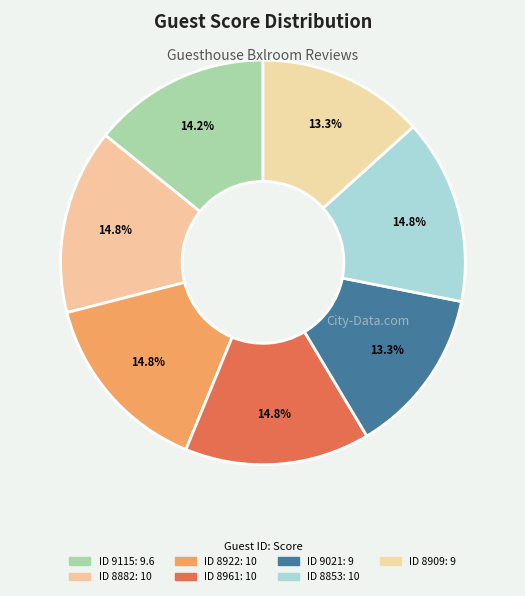

Rank the categories by value from highest to lowest.

8882, 8922, 8961, 8853, 9115, 9021, 8909